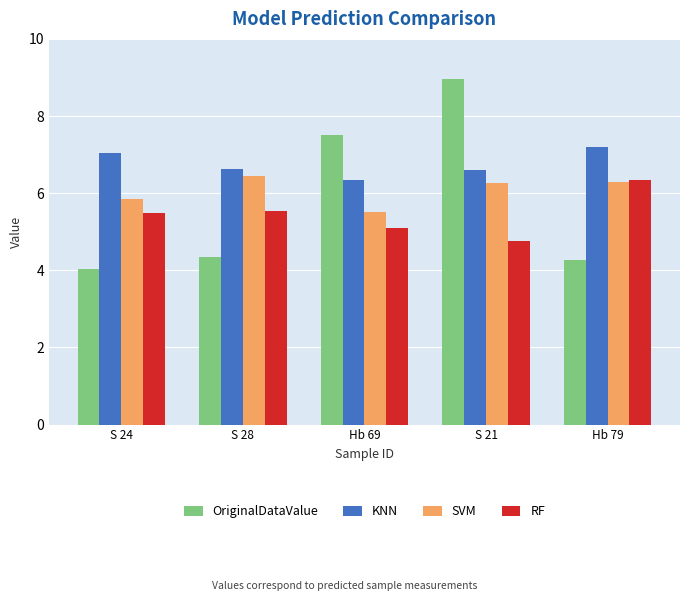

What is the sum of the KNN values at Hb 79 and S 21?

13.8